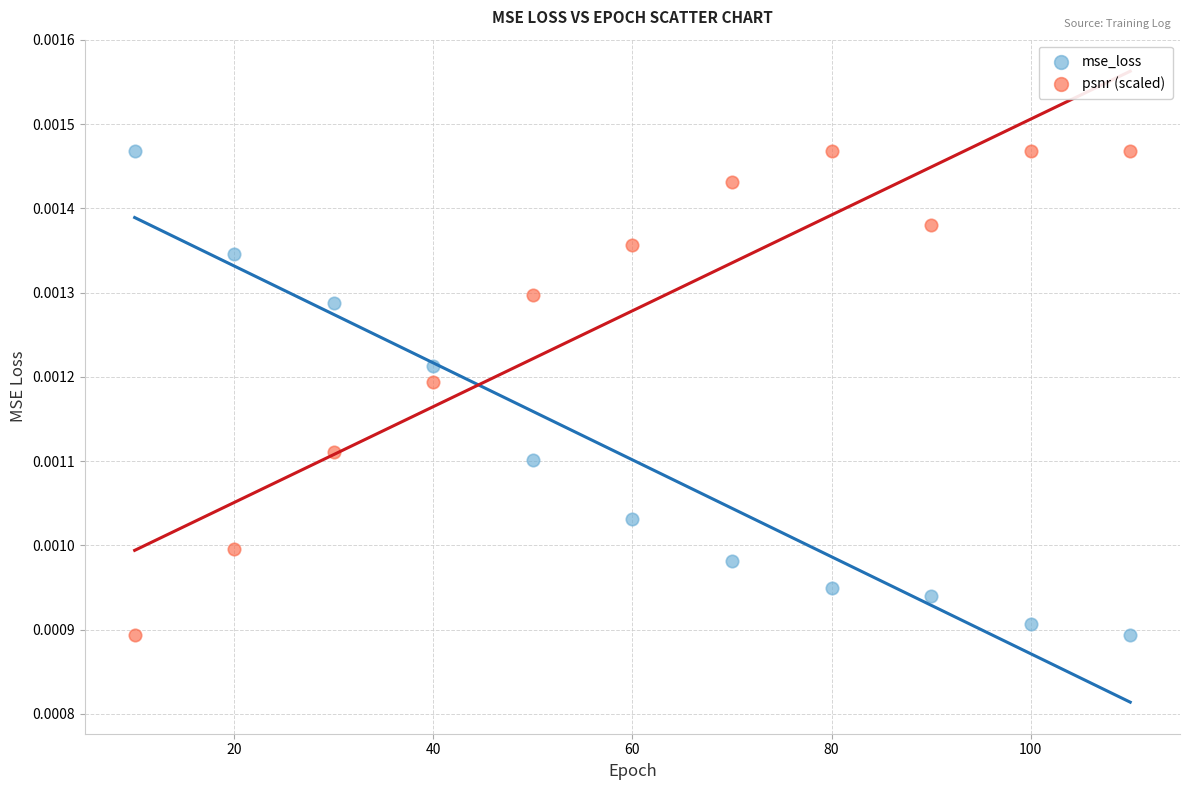

Across all data points, what is the range of X values (max minus min)?

100.0